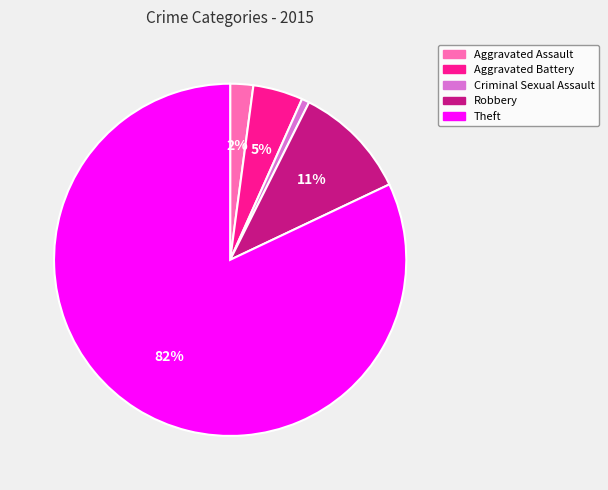

Is the sum of Aggravated Assault and Criminal Sexual Assault greater than half?

No